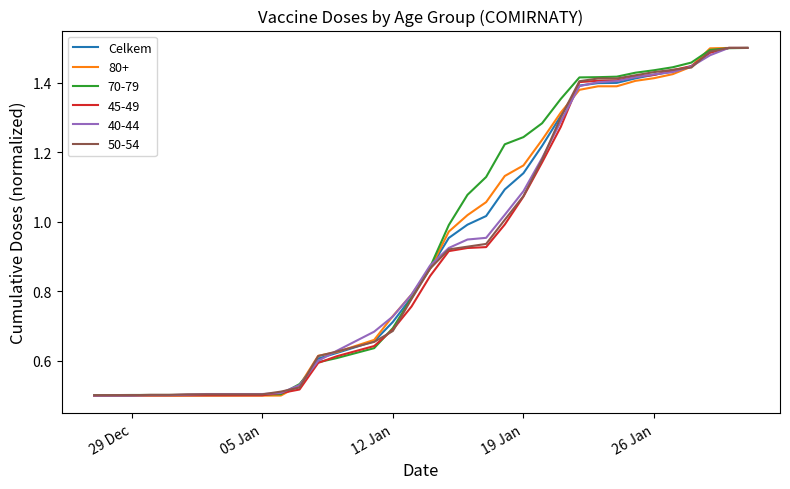

How many lines are shown in the chart?

6